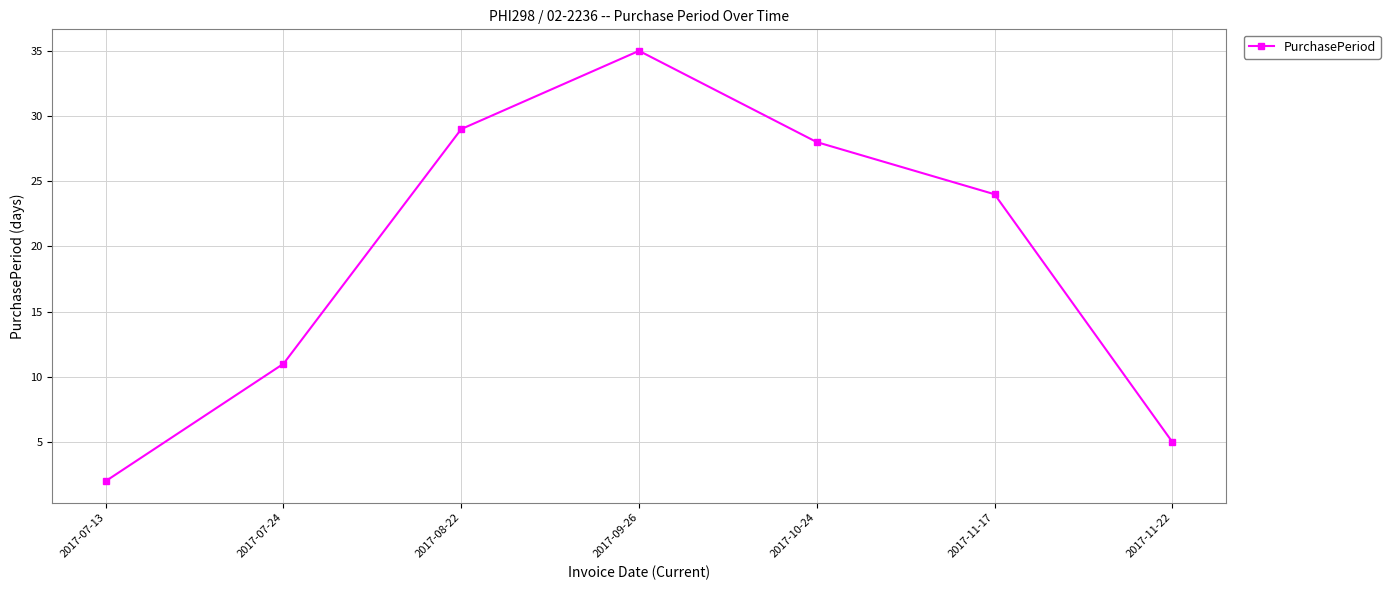

At which category does the chart reach its peak across all series?

2017-09-26